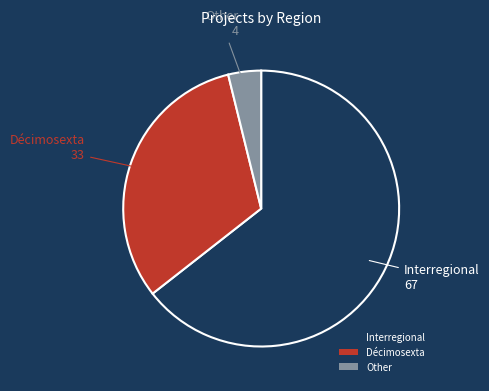

Between Interregional and Décimosexta, which is larger?

Interregional